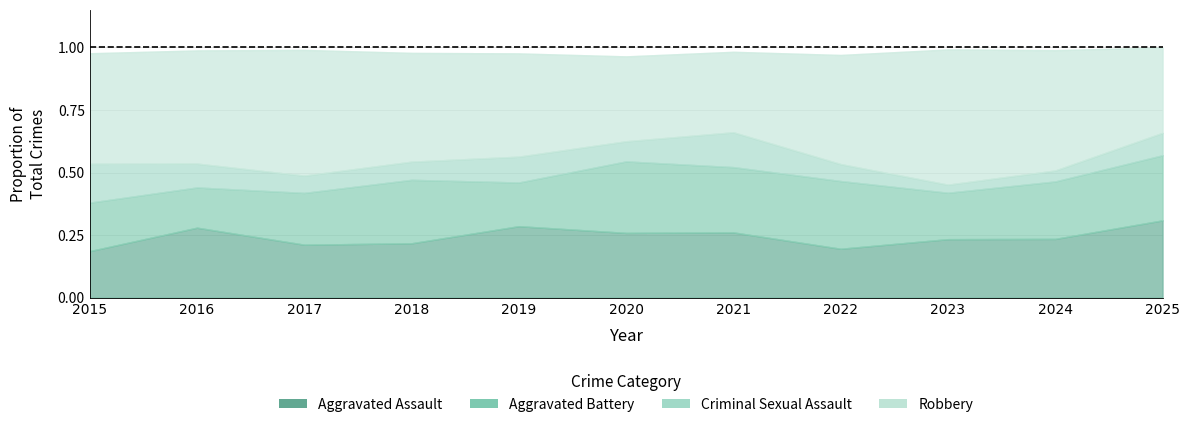

Which series has the widest spread of values?

Robbery